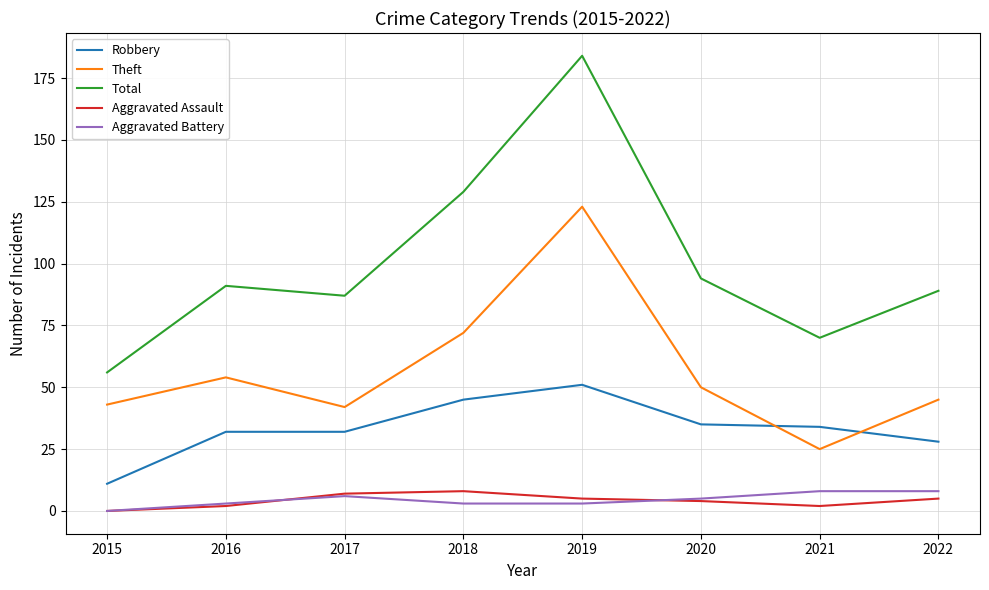

What is the sum of the Total values at 2016 and 2018?

220